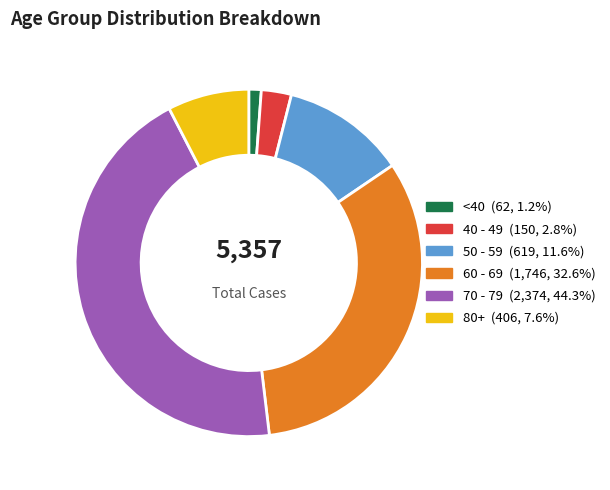

Count the number of slices in the pie.

6